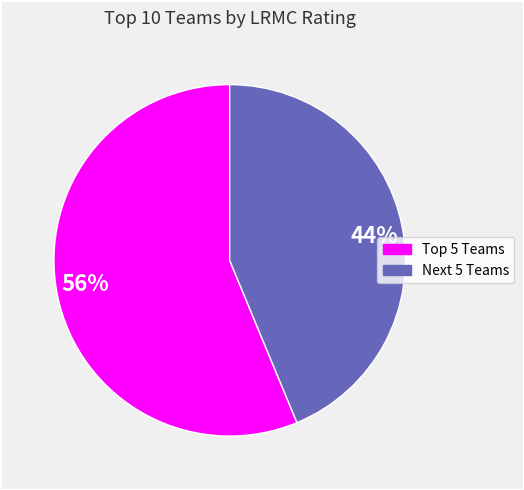

How many segments does this pie chart have?

2